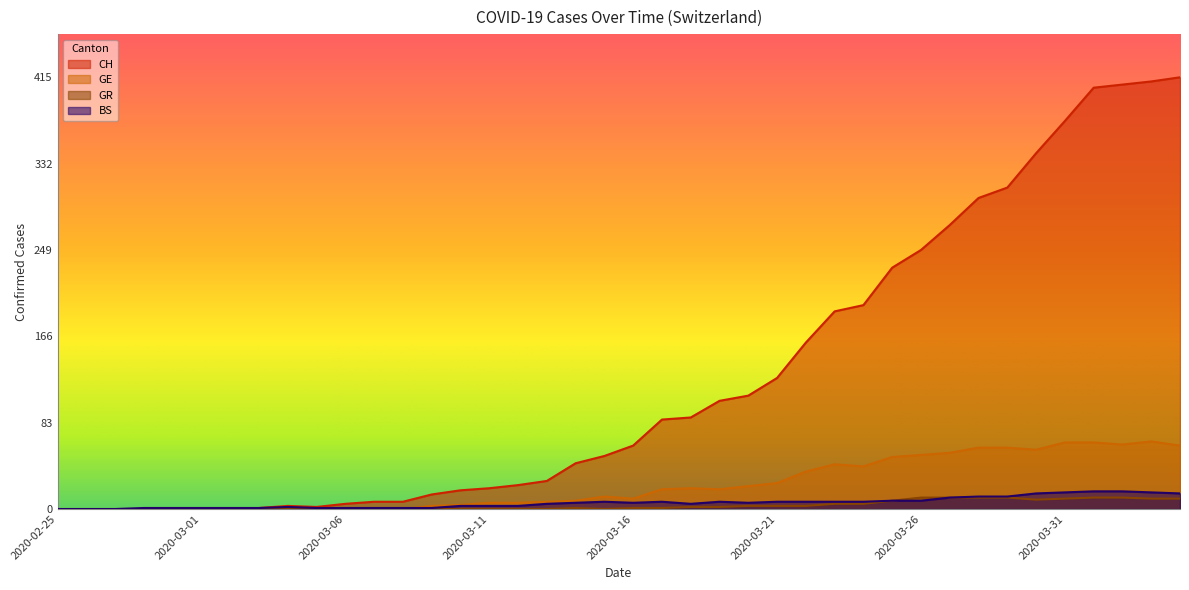

Which series has the largest total across all categories?

CH